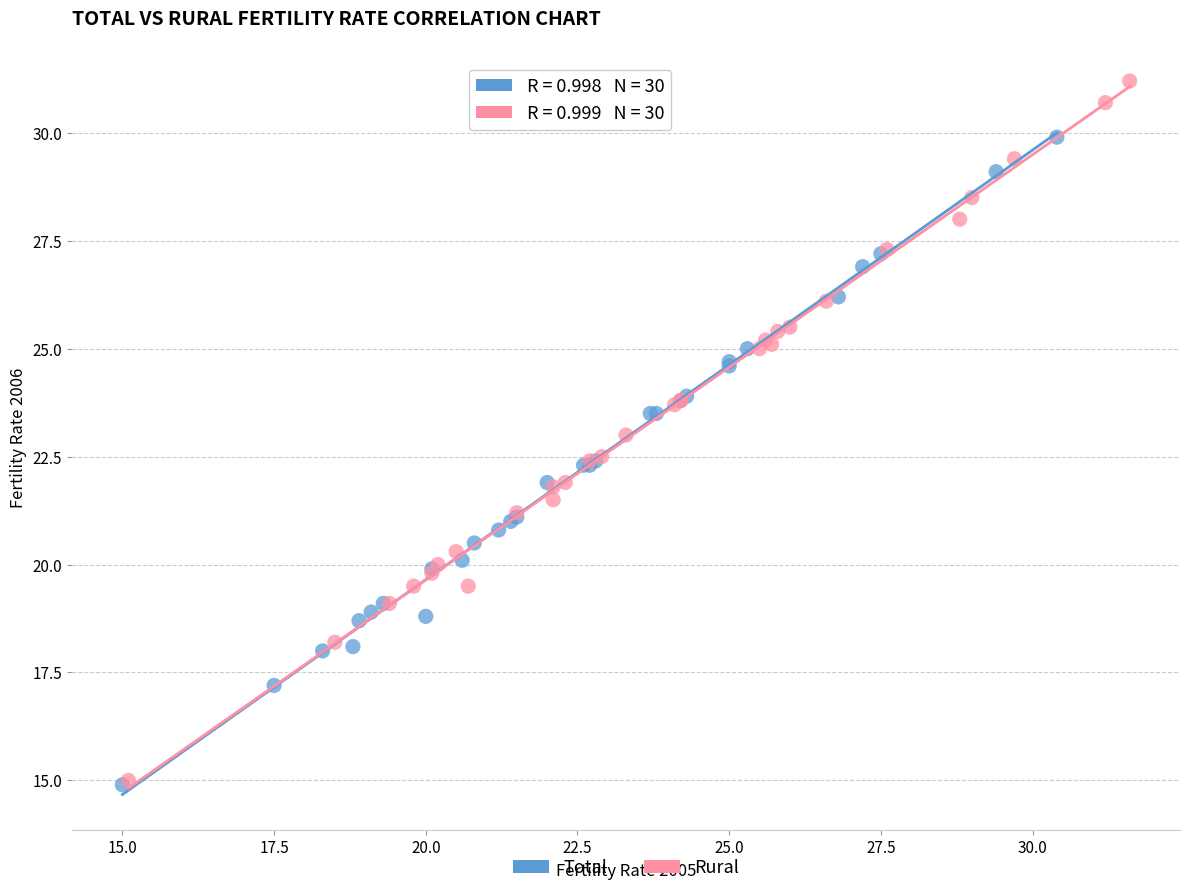

Which series reaches the maximum Y coordinate?

Rural